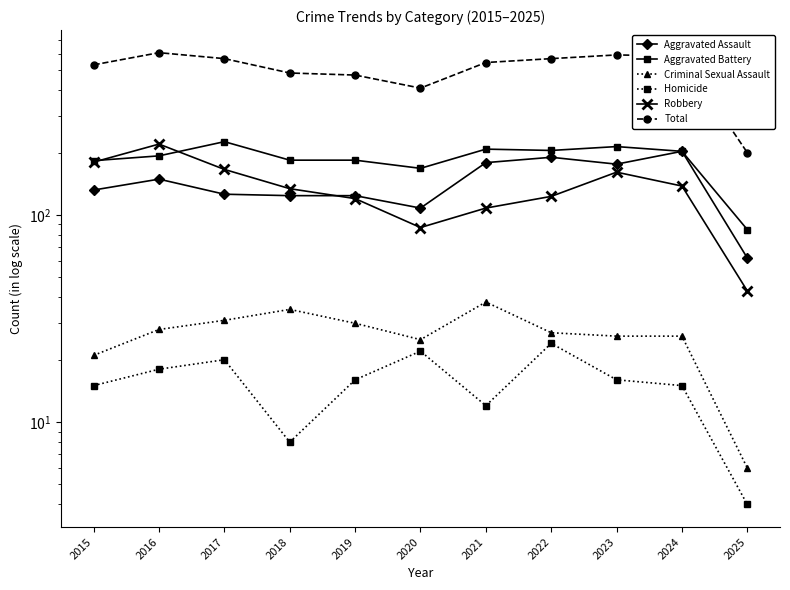

Is the value of Robbery at 2017 greater than the value of Aggravated Assault at 2018?

Yes